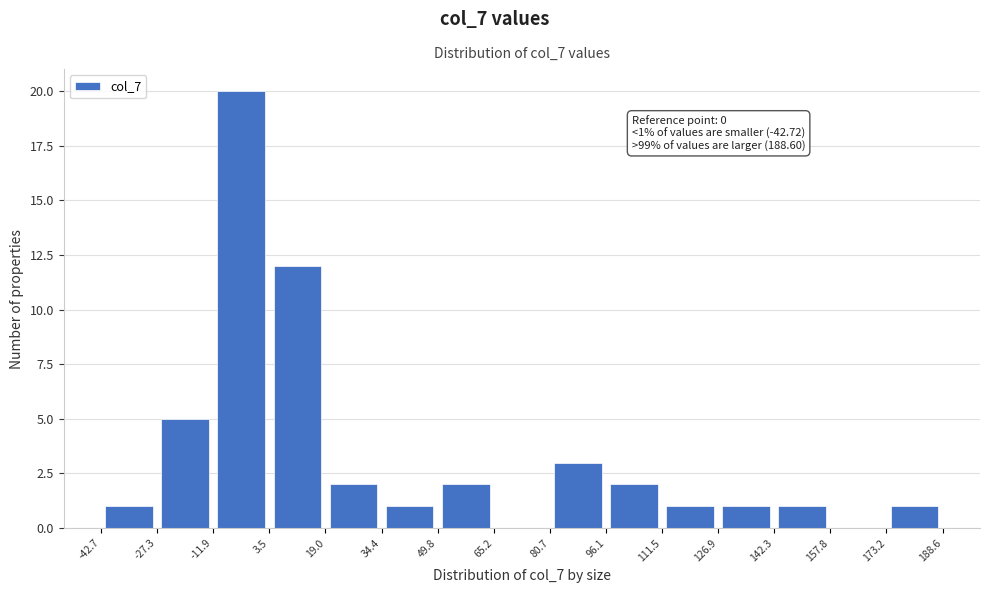

Which range on the x-axis has the tallest bar?

-11.9 to 3.5